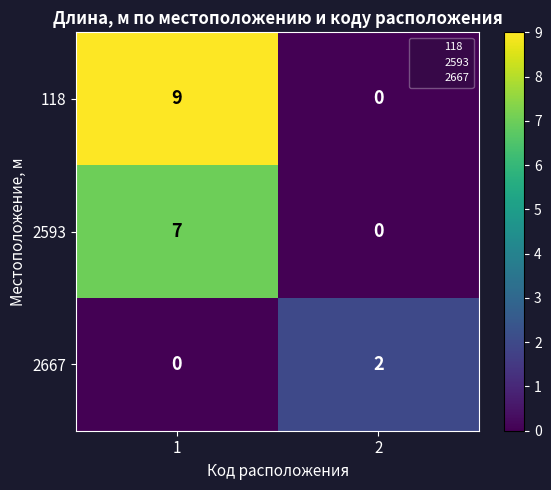

Which category has the highest value across all series?

1